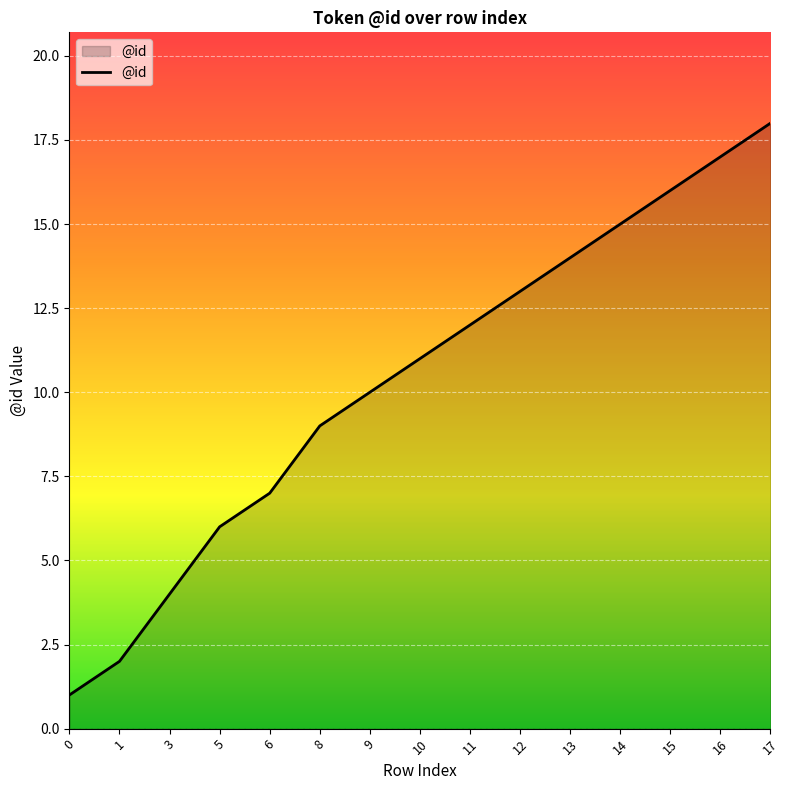

Which label corresponds to the largest value in the chart?

17